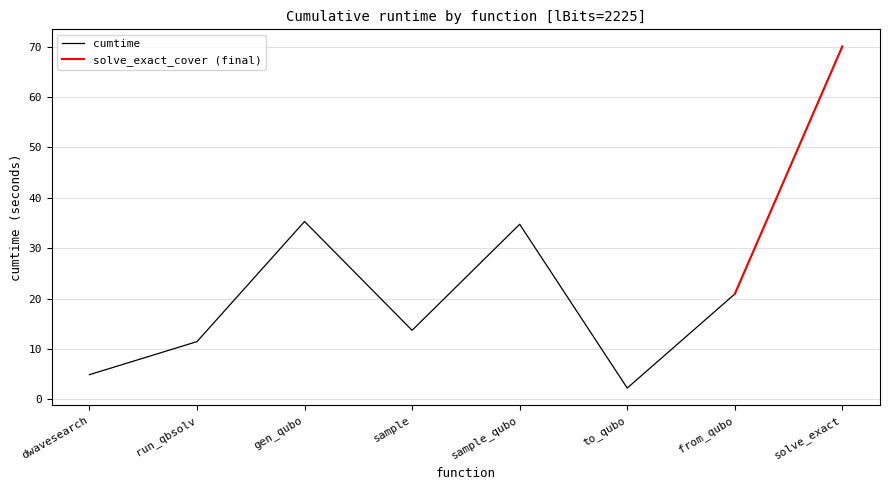

Does the chart have visible grid lines?

Yes